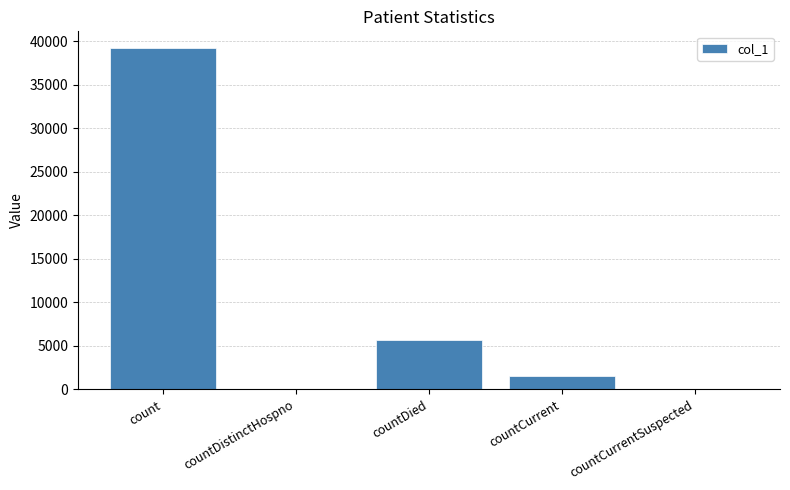

What is the change in value from countCurrent to countCurrentSuspected?

-1488